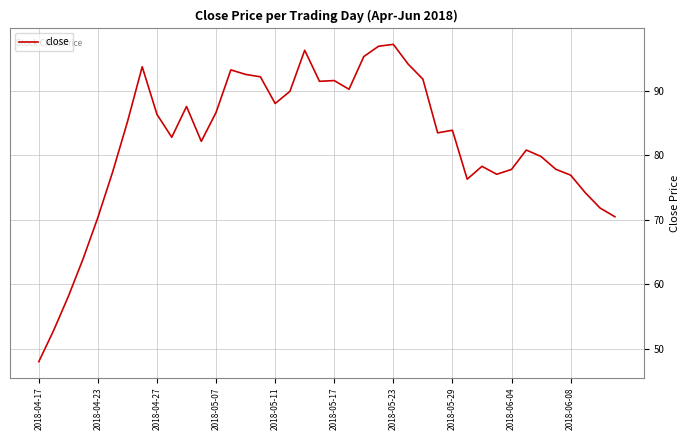

True or false: the data has more than 1 interior local peaks.

True